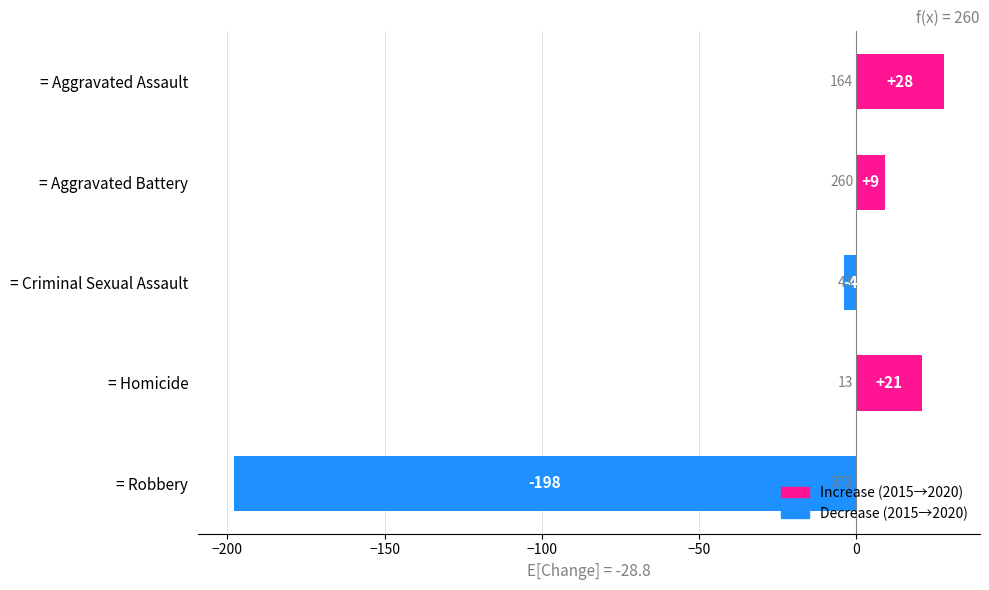

Reading top to bottom, list all the values displayed in this chart.

= Aggravated Assault=28	= Aggravated Battery=9	= Criminal Sexual Assault=-4	= Homicide=21	= Robbery=-198